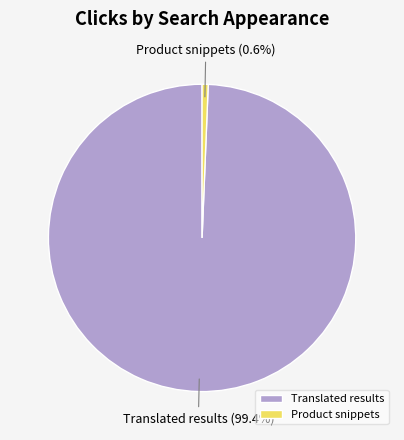

True or false: Translated results accounts for 99% of the total.

True